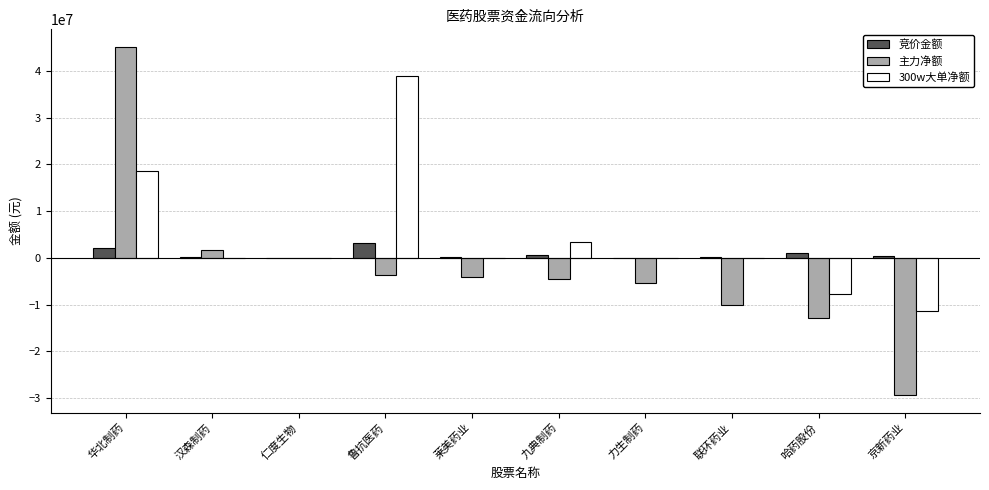

At which label does 主力净额 reach its peak?

华北制药